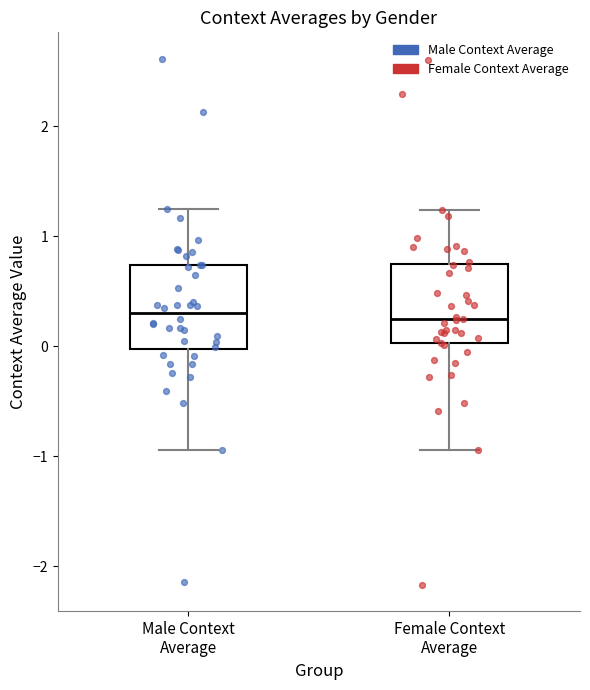

Where does the upper whisker of the box for Female Context Average end on the y-axis? The values are not printed on the chart, so give them approximately, as read against the axis.

1.2